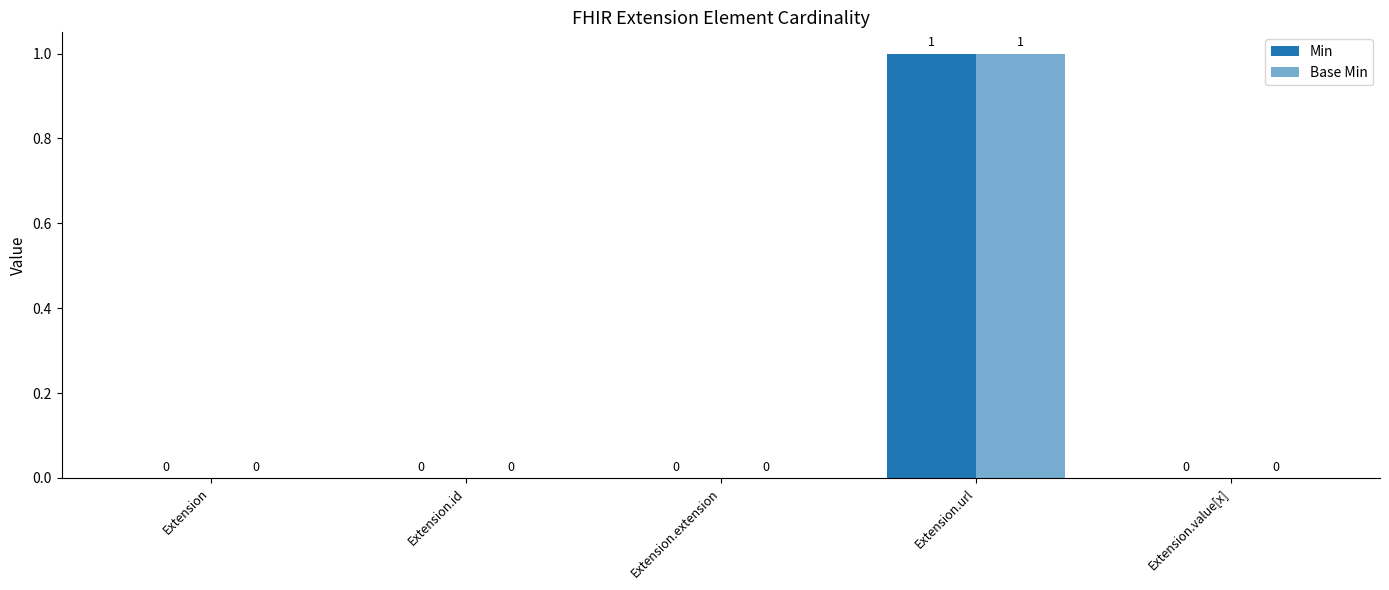

Which category has the lowest value across all series?

Extension